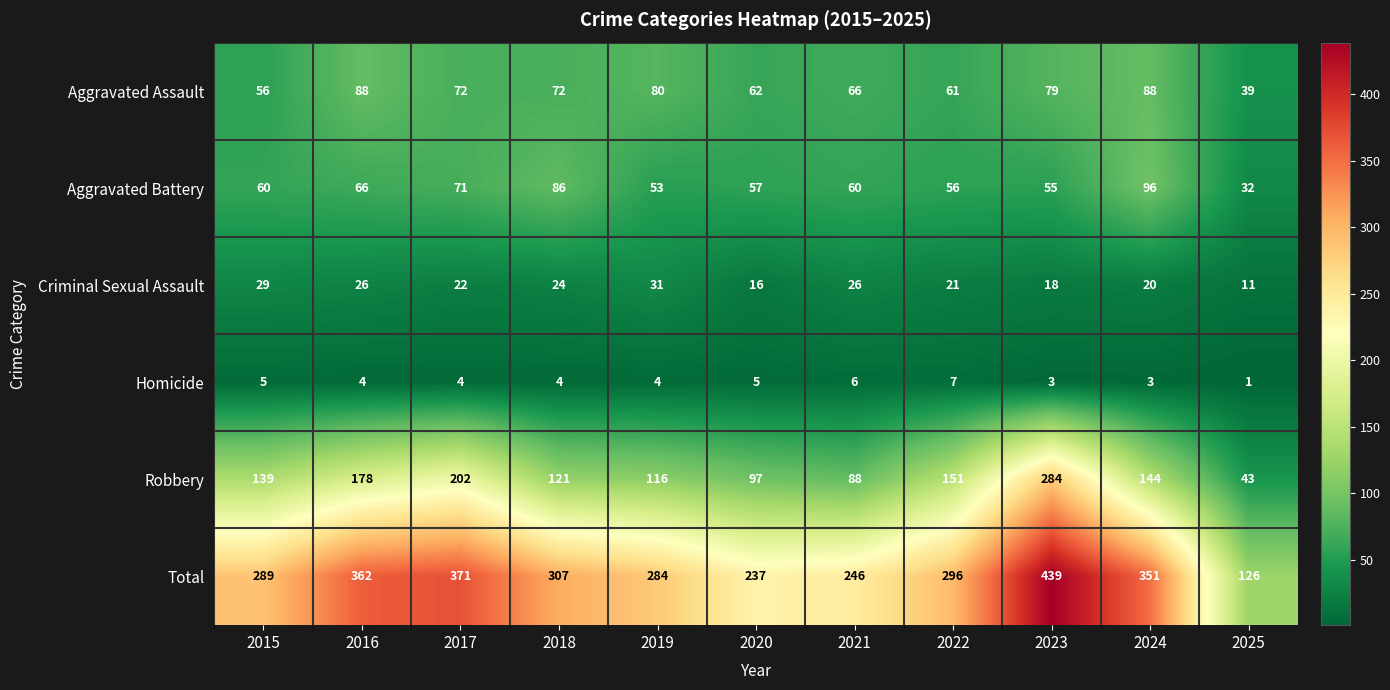

At which category does the chart reach its peak across all series?

2023